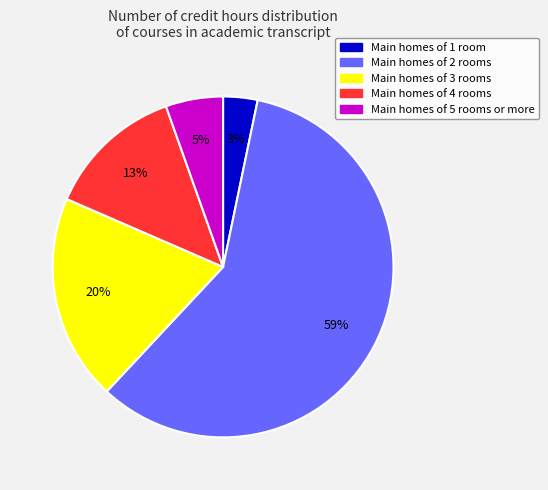

To the nearest percent, what is the average slice percentage?

20%